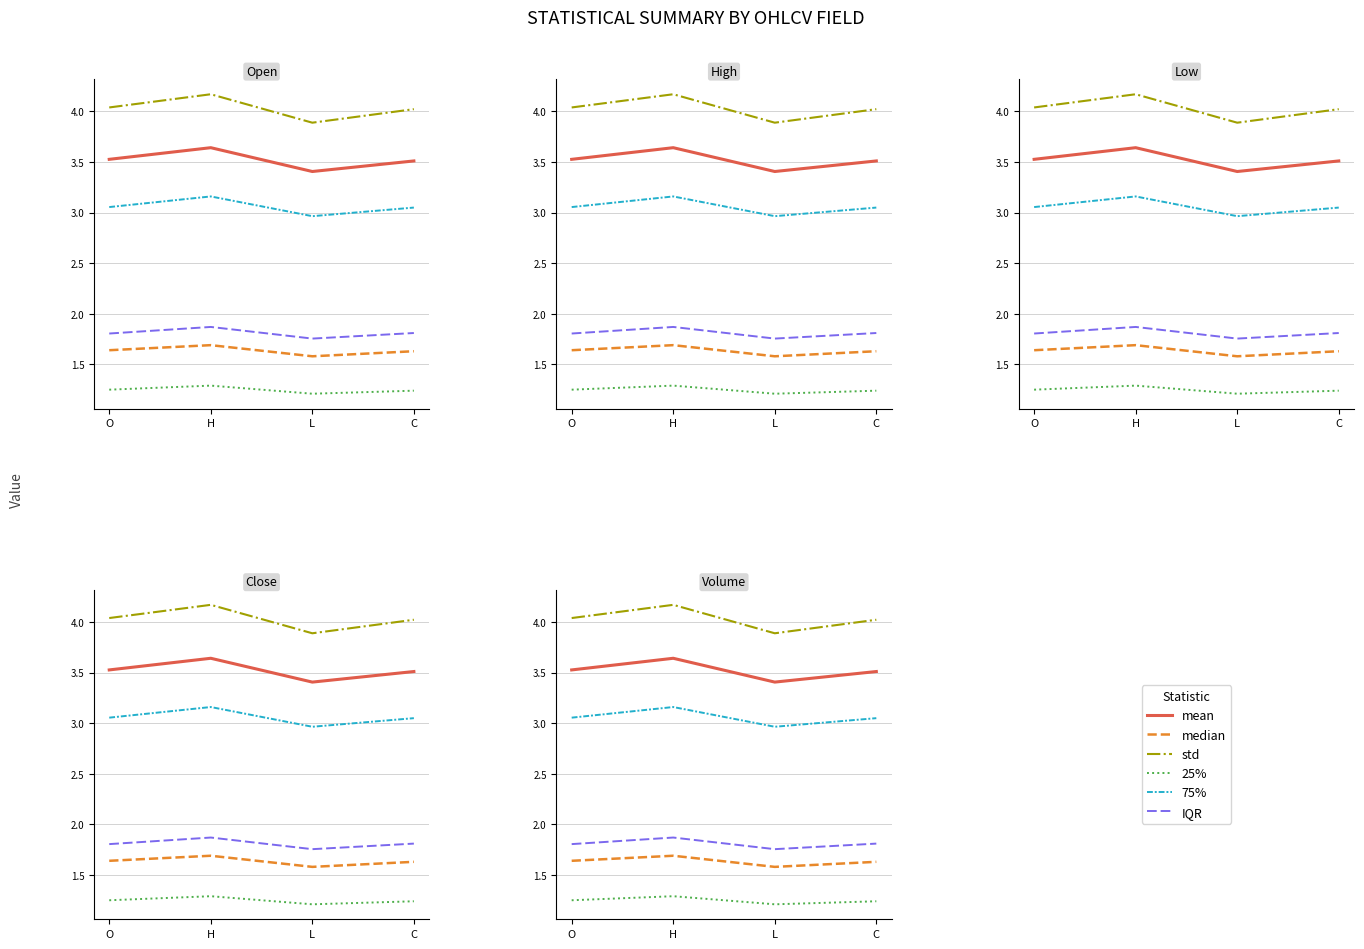

True or false: 25% and std cross at least once.

False